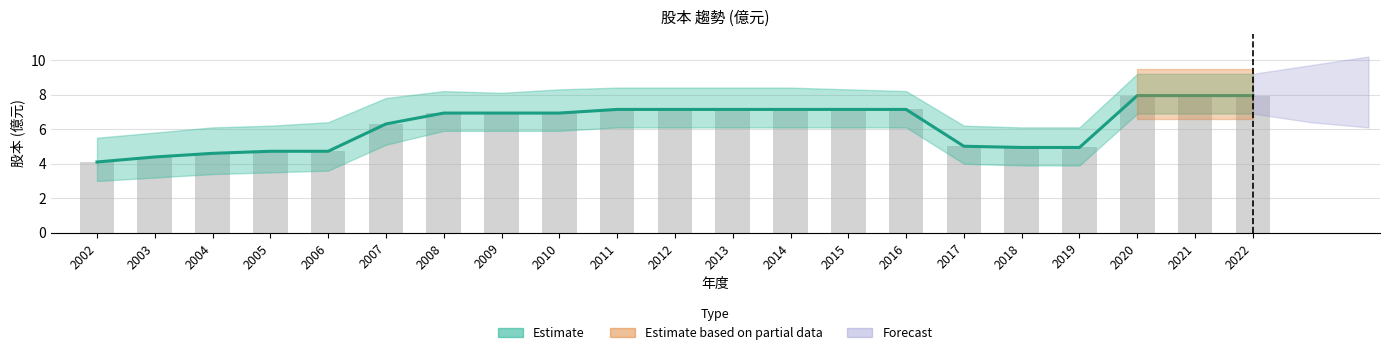

At which label is the value closest to 6?

2007